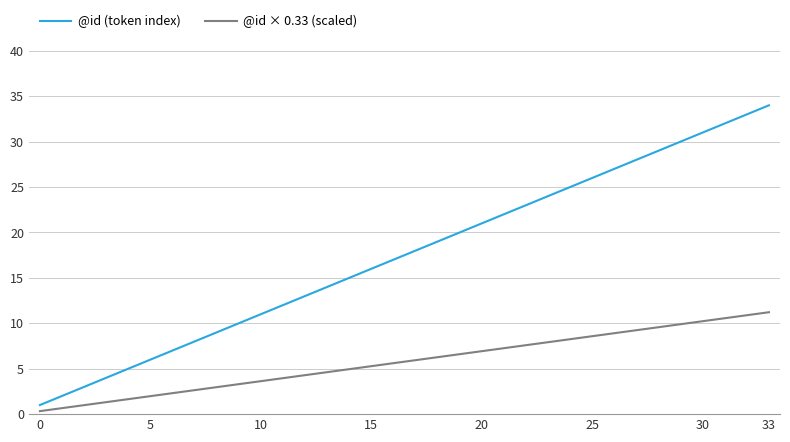

Which series has the largest total across all categories?

@id (token index)